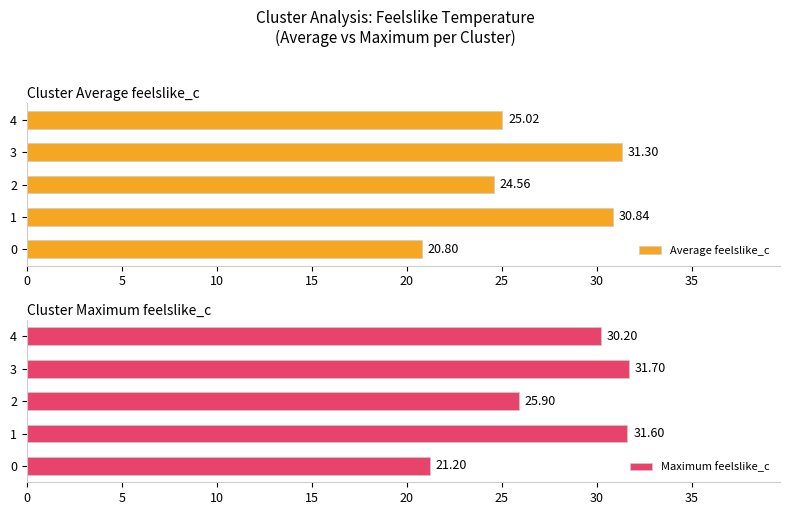

What is the difference between the maximum and minimum values in the Average feelslike_c series?

10.5